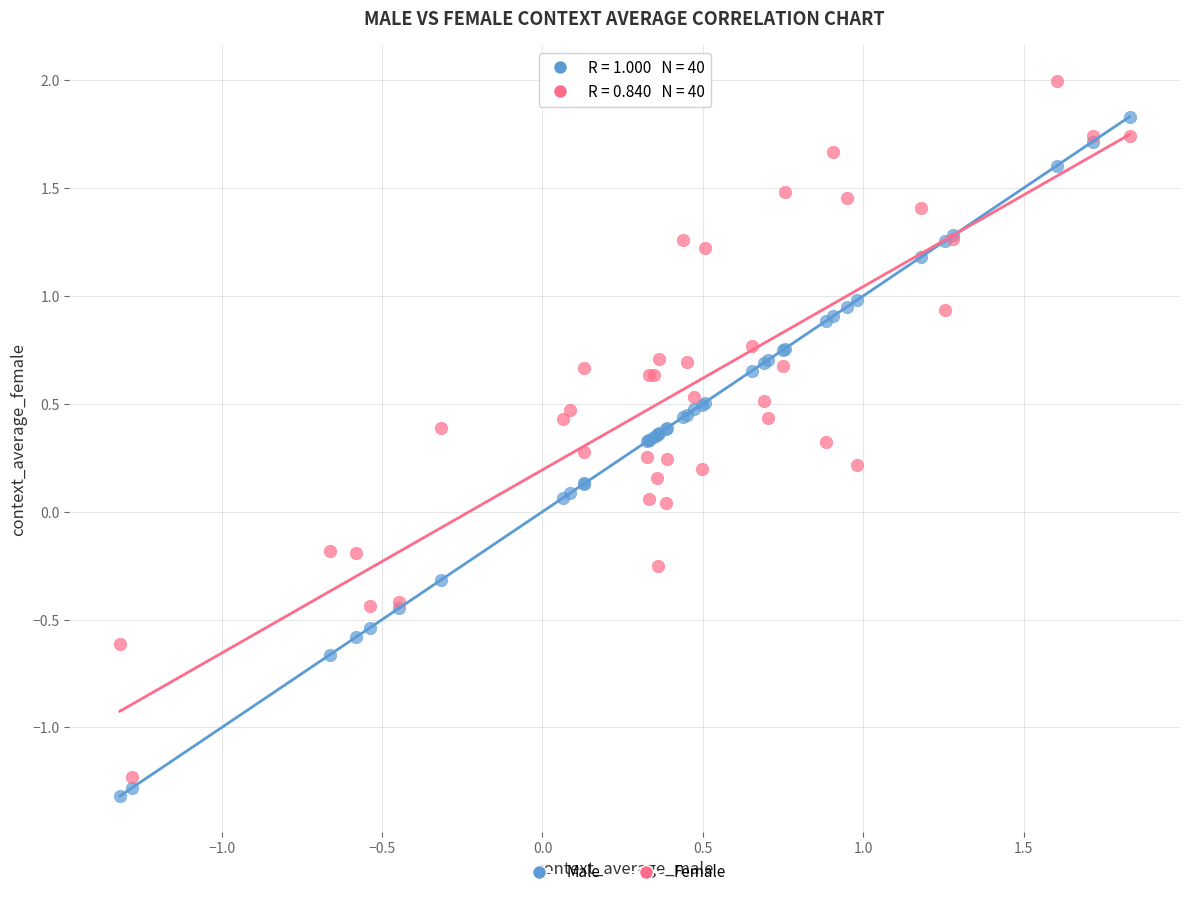

What is the X range (max minus min) for the scatter plot?

3.1